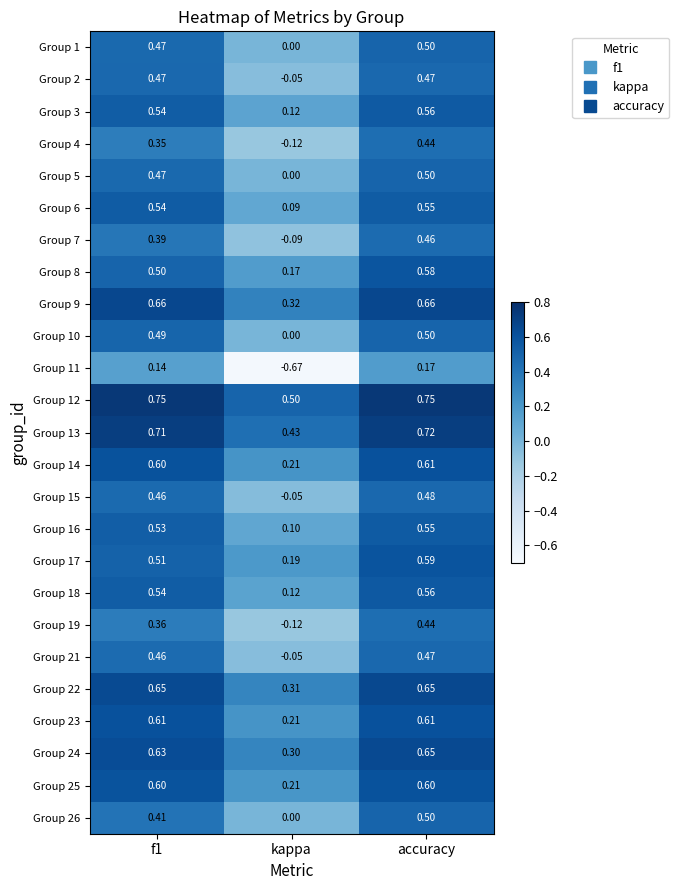

Where is Group 25 nearest to the value 0?

kappa